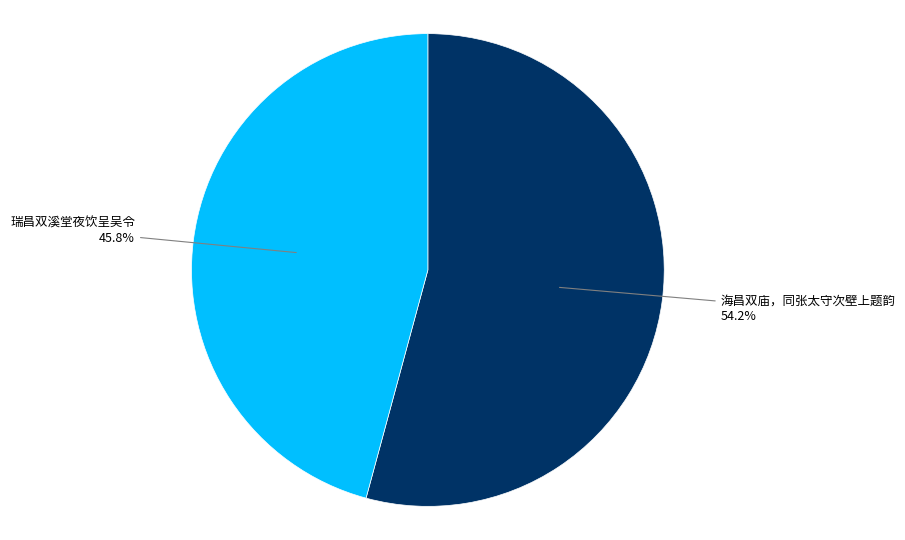

What percentage is the 海昌双庙，同张太守次壁上题韵 slice, to the nearest percent?

54%